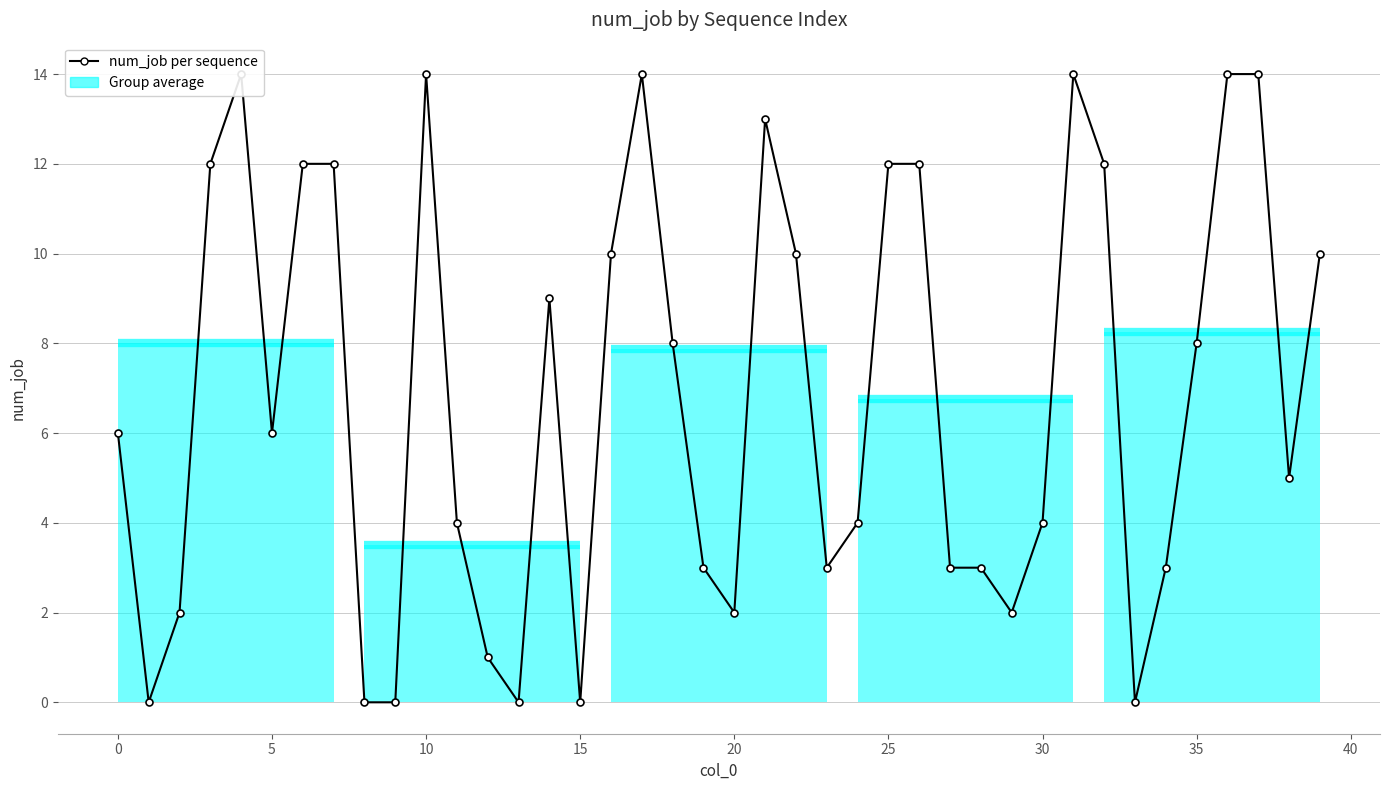

Count the number of values greater than 6.

19